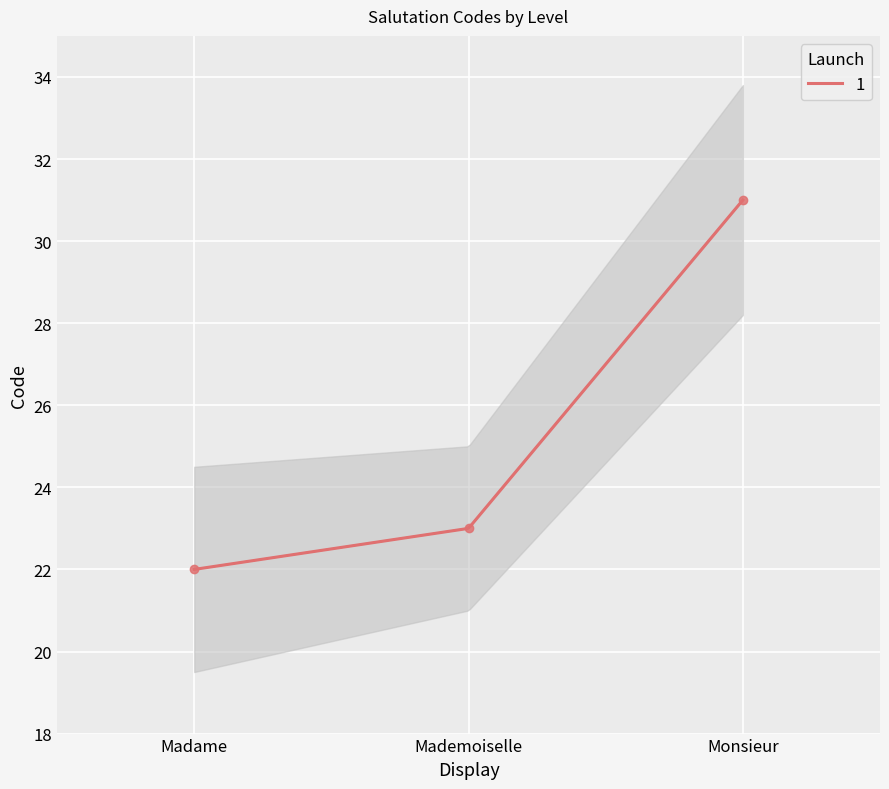

What is the ratio of the value at Monsieur to the value at Madame?

1.4